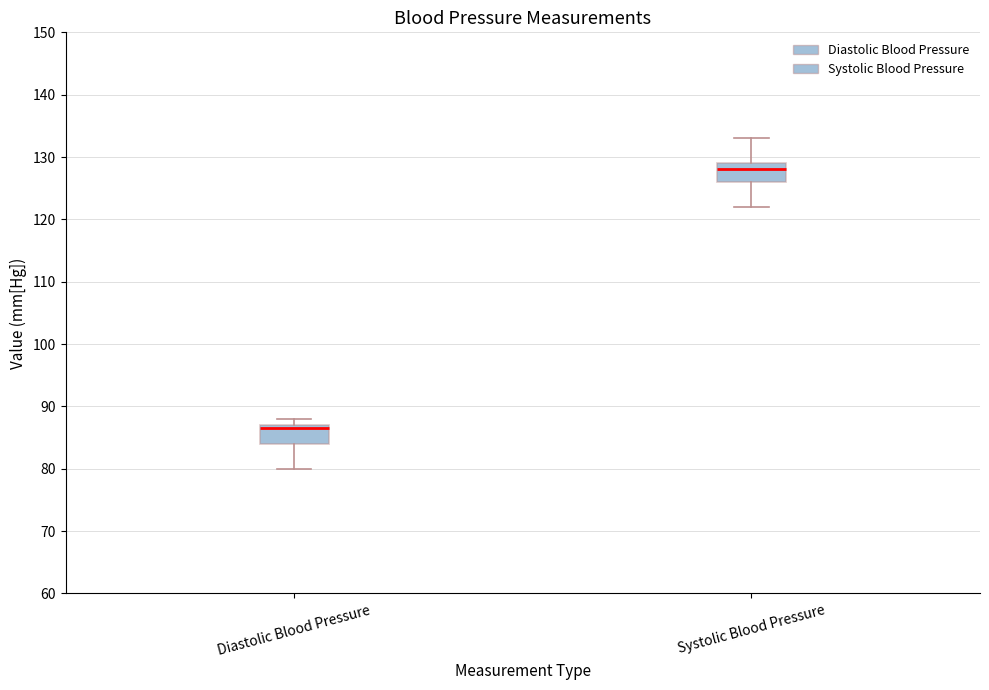

Reading left to right, transcribe this box plot: for each box, give where its median line is, the range the box spans, and where its two whiskers end, as read against the y-axis. The values are not printed on the chart, so give them approximately, as read against the axis.

Diastolic Blood Pressure: median 87 (just below the box's upper edge), box 84 to 87, whiskers 80 to 88
Systolic Blood Pressure: median 128, box 126 to 129, whiskers 122 to 133